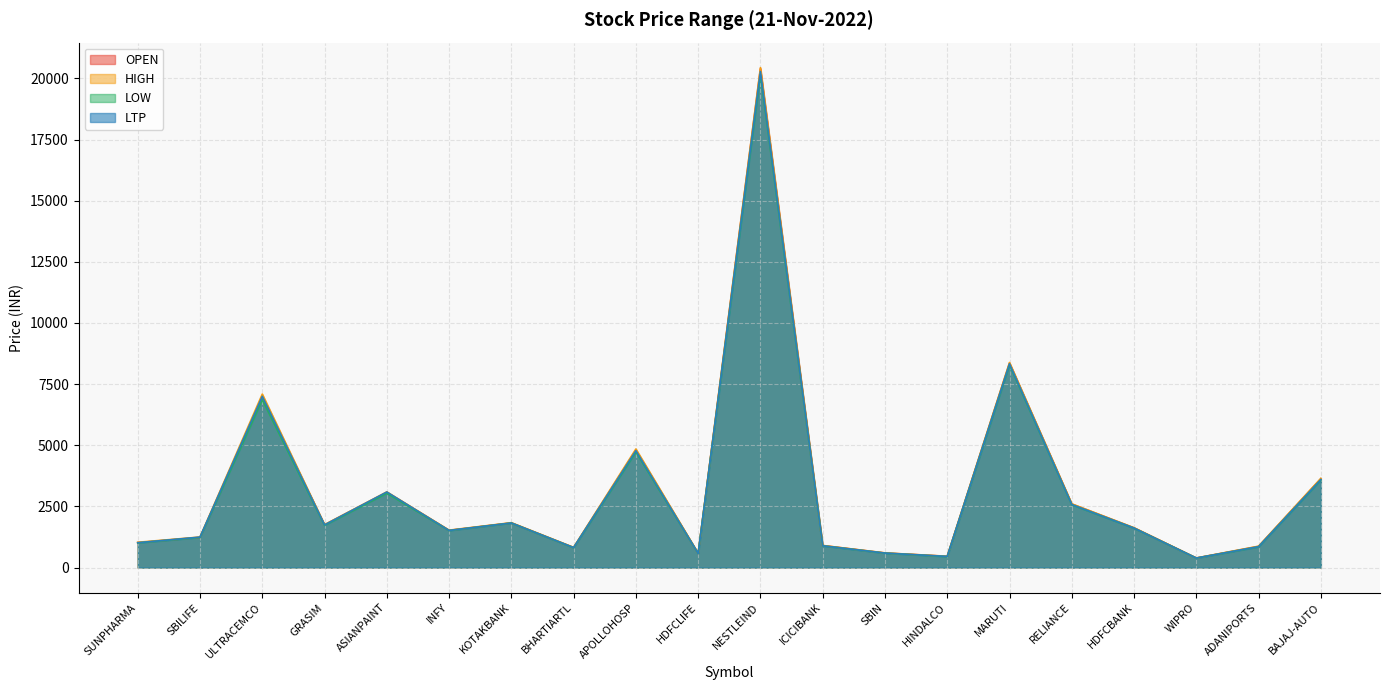

At SUNPHARMA, list the series in order from largest to smallest.

HIGH, OPEN, LTP, LOW